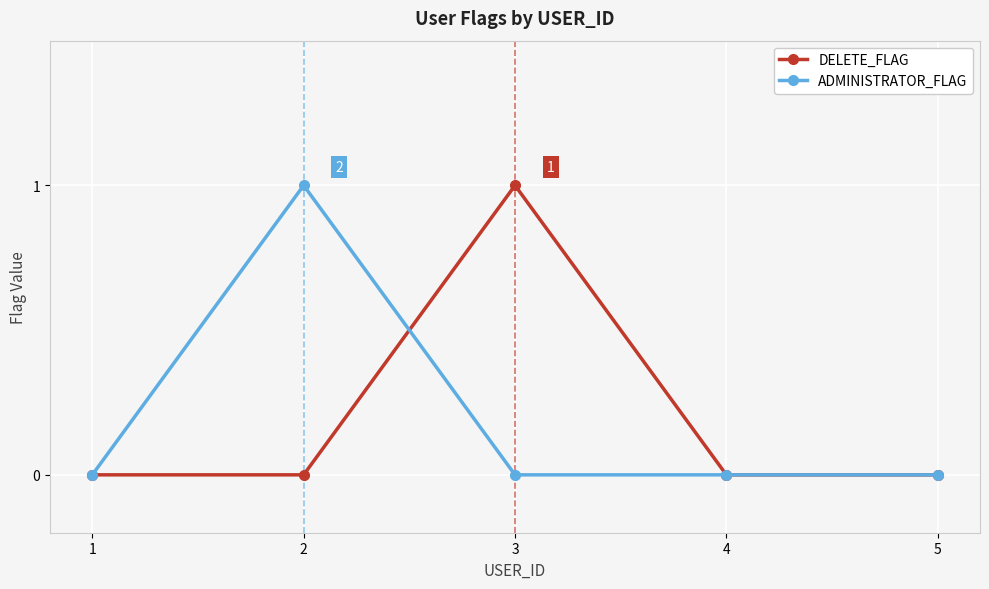

What is the spread (max minus min) of values at 3?

1